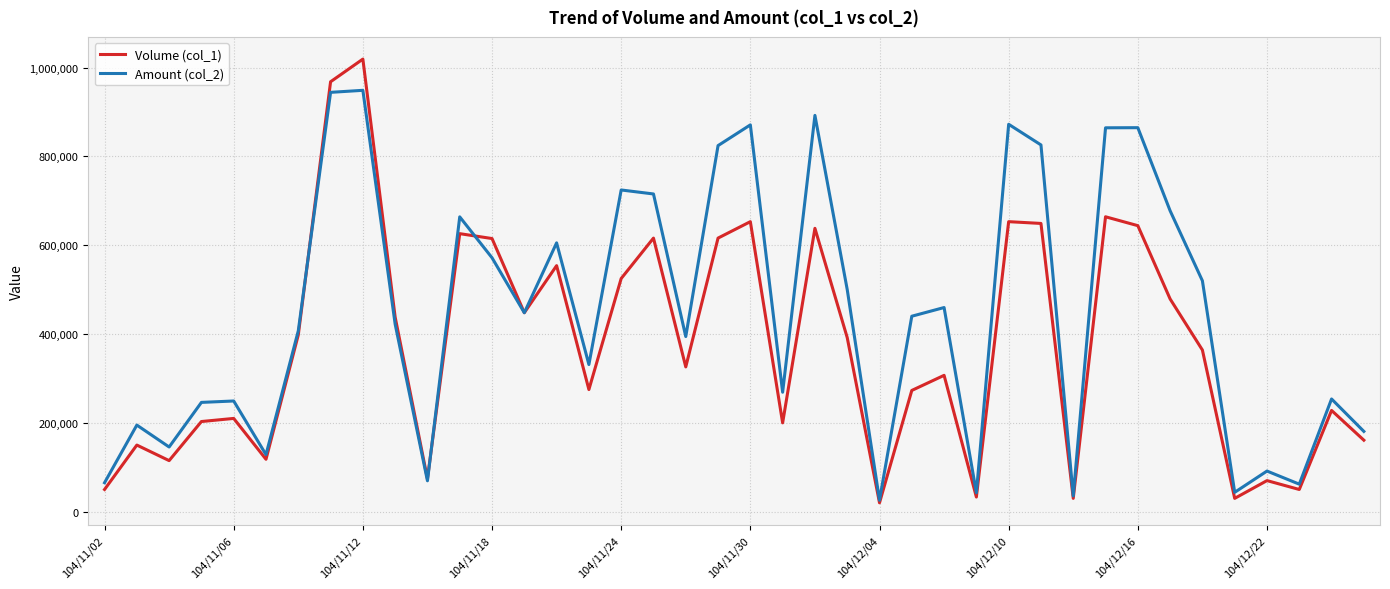

Which series has the largest range (max minus min)?

Volume (col_1)